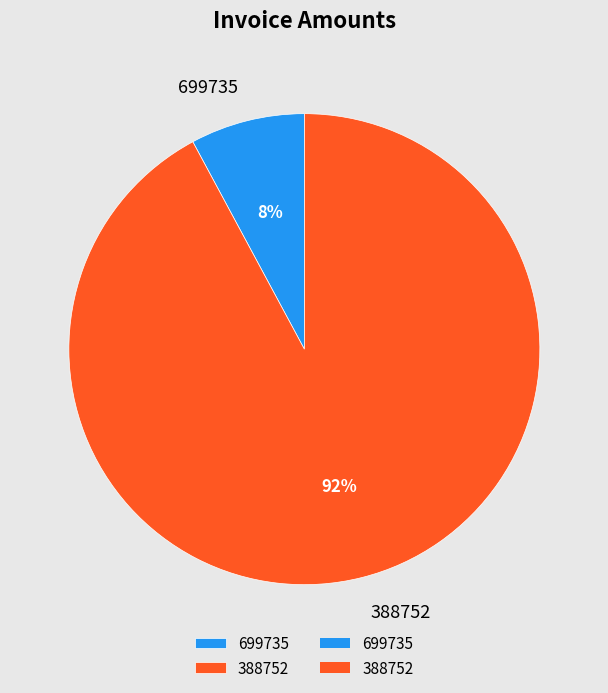

How many segments does this pie chart have?

2